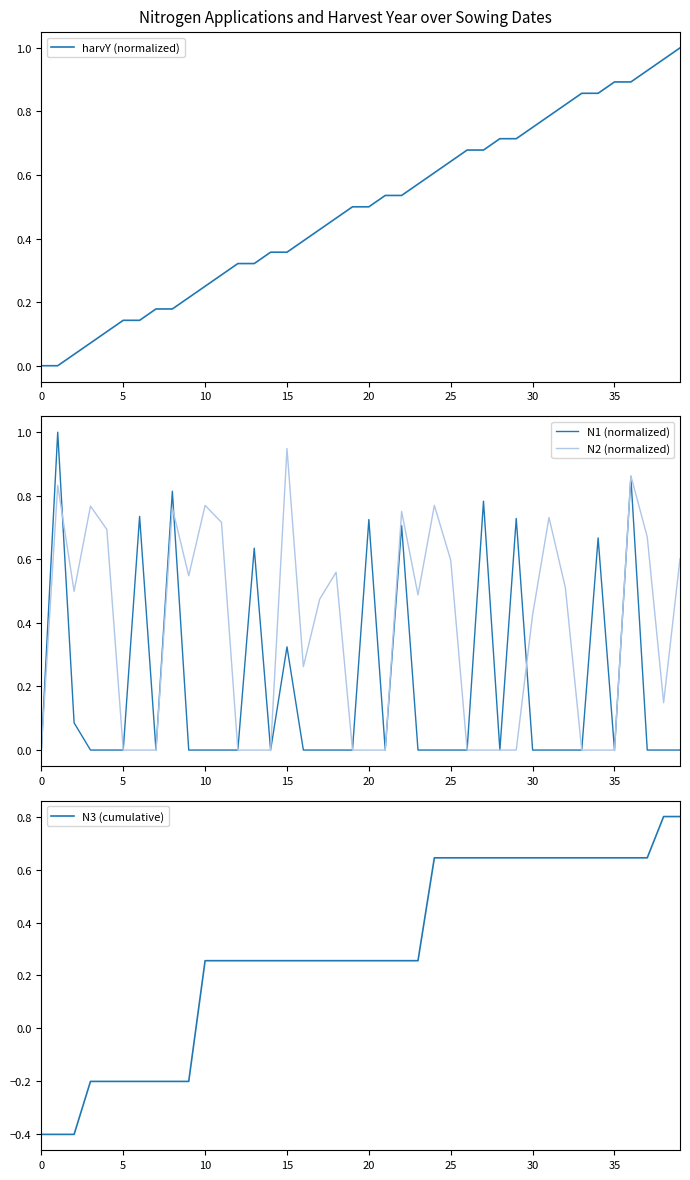

At which label does N3 (cumulative) first exceed 0?

10